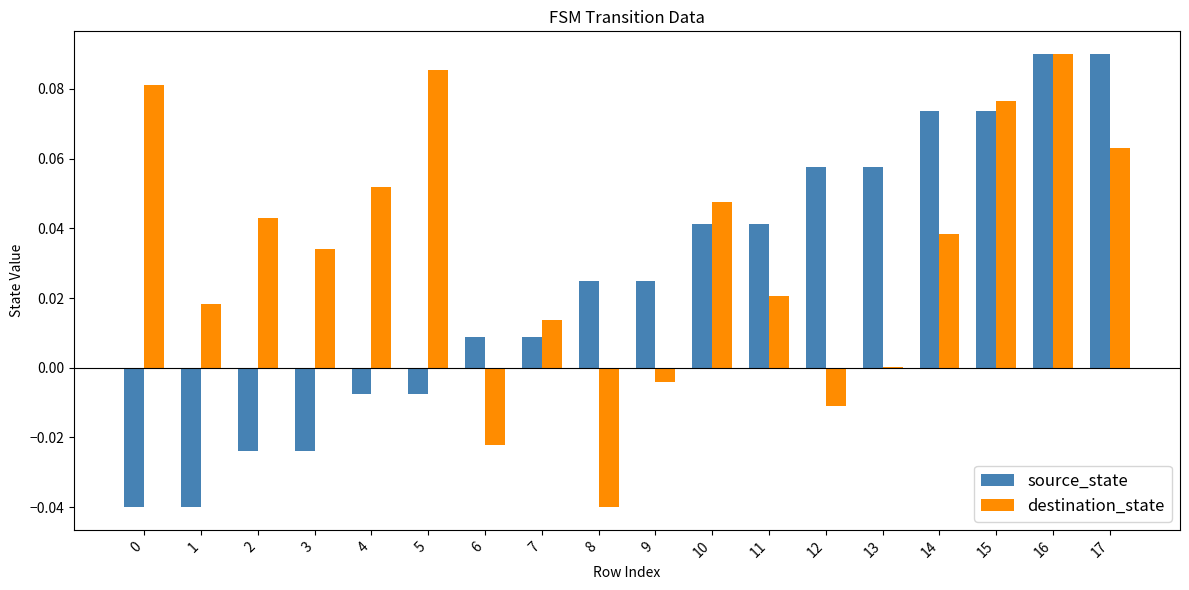

How many groups of bars are there?

18